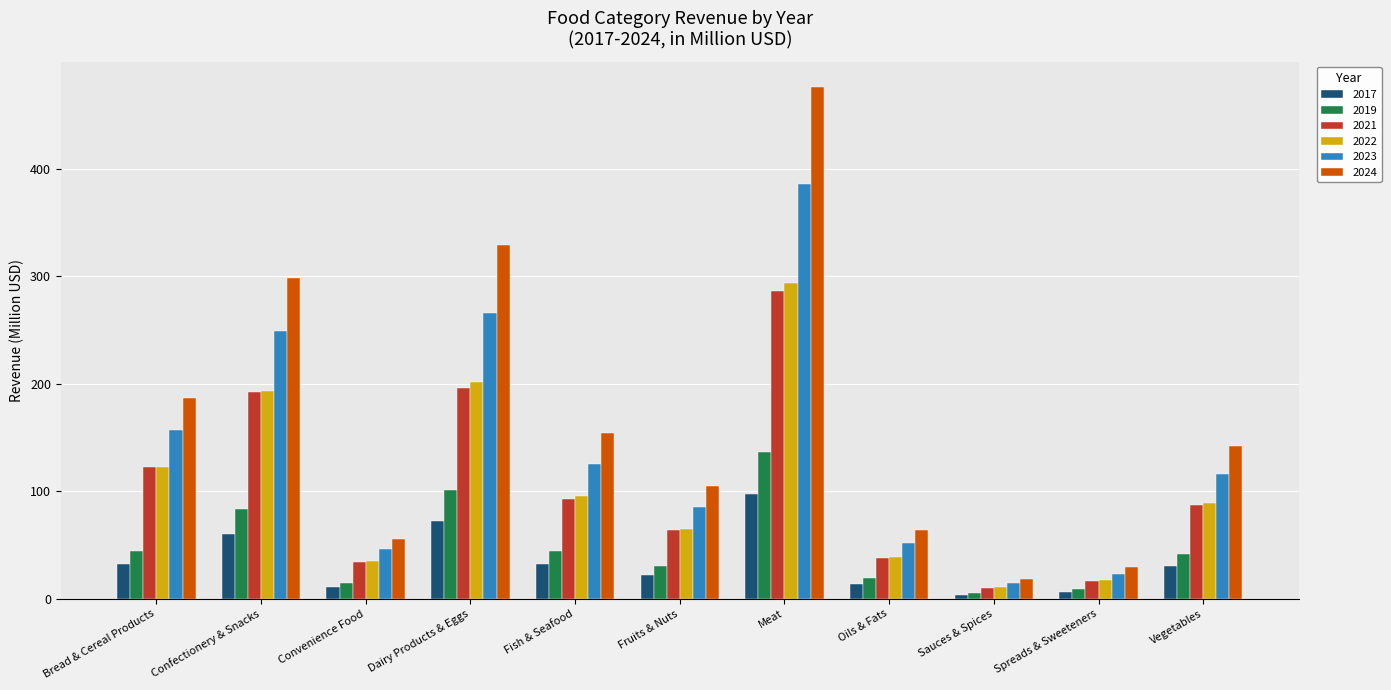

What is the label of the 1st bar from the right?

Vegetables